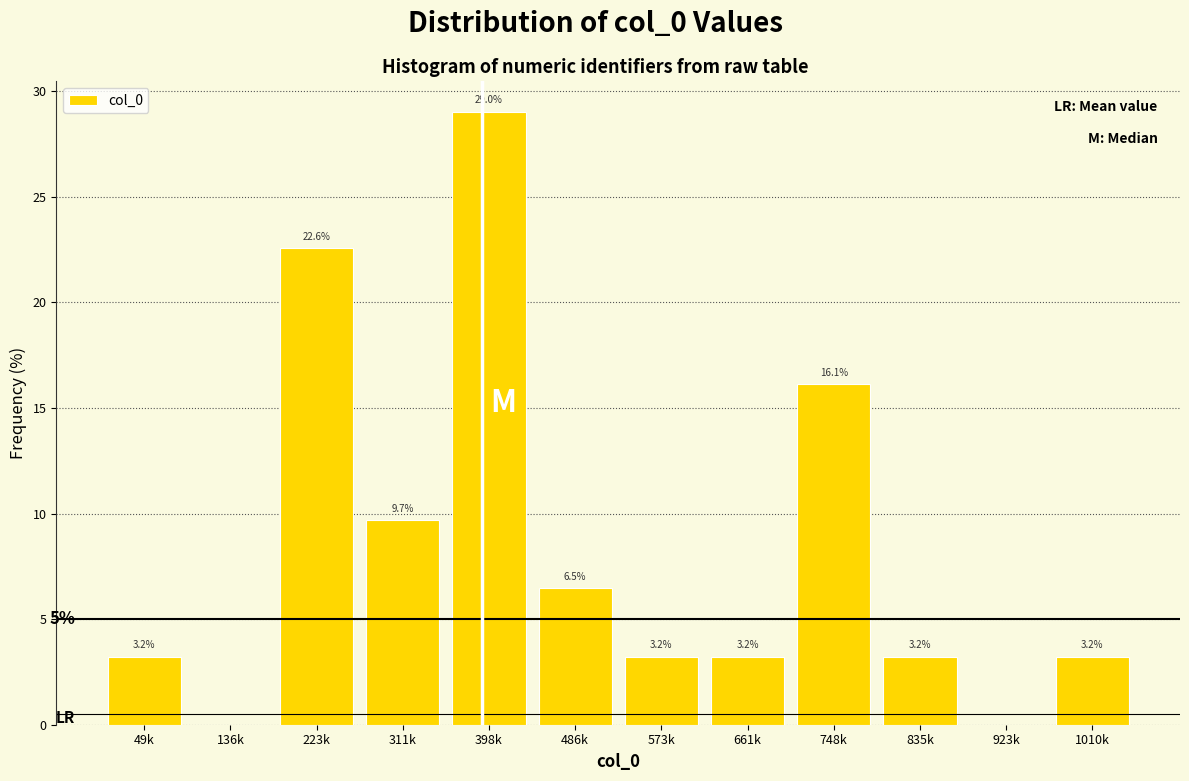

Reading left to right, transcribe all the data shown in this chart.

49k=3.2	136k=0.0	223k=22.6	311k=9.7	398k=29.0	486k=6.5	573k=3.2	661k=3.2	748k=16.1	835k=3.2	923k=0.0	1010k=3.2